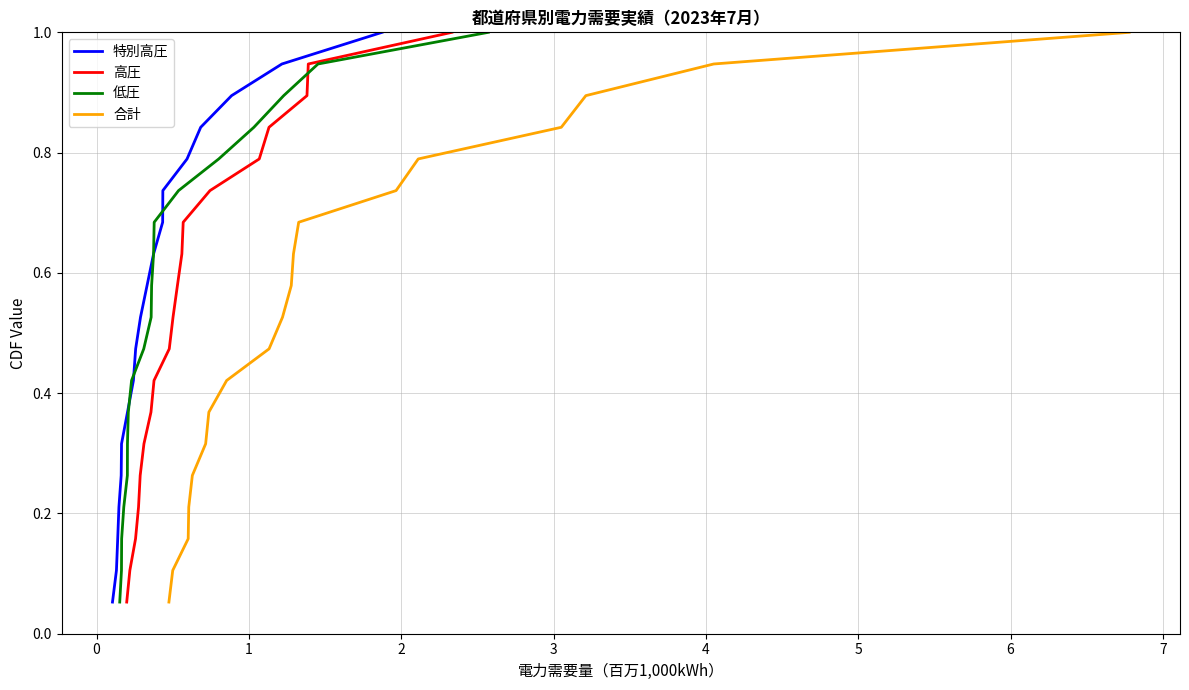

Which series has the largest range (max minus min)?

特別高圧